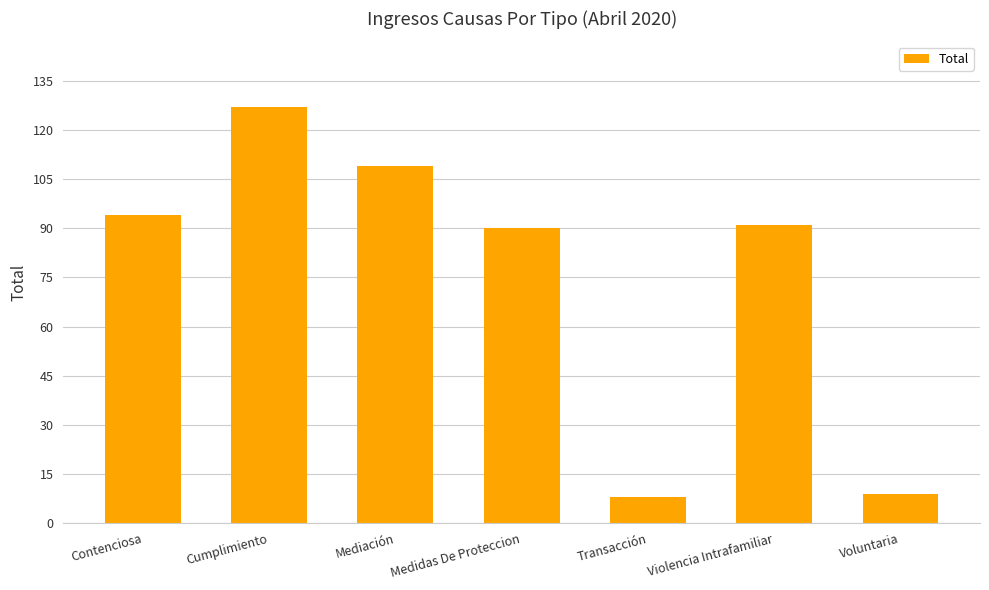

What is the ratio of the value at Voluntaria to the value at Mediación?

0.1